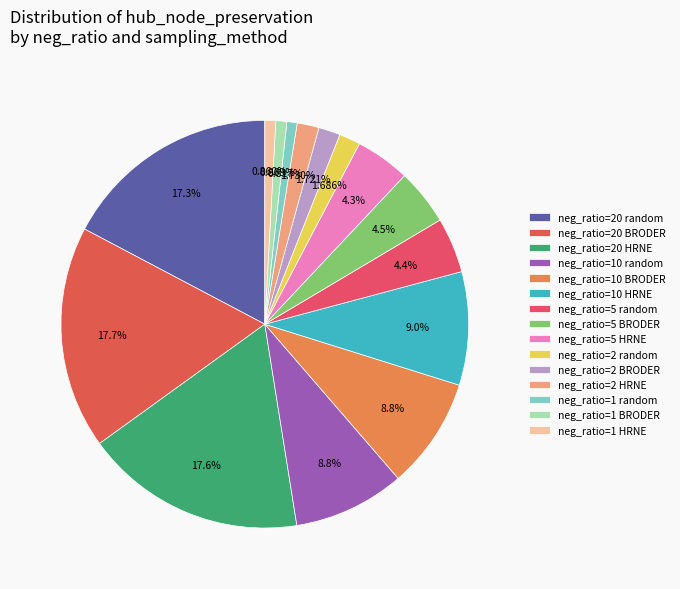

Rank the categories by value from highest to lowest.

neg_ratio=20 BRODER, neg_ratio=20 HRNE, neg_ratio=20 random, neg_ratio=10 HRNE, neg_ratio=10 random, neg_ratio=10 BRODER, neg_ratio=5 BRODER, neg_ratio=5 random, neg_ratio=5 HRNE, neg_ratio=2 HRNE, neg_ratio=2 BRODER, neg_ratio=2 random, neg_ratio=1 BRODER, neg_ratio=1 HRNE, neg_ratio=1 random